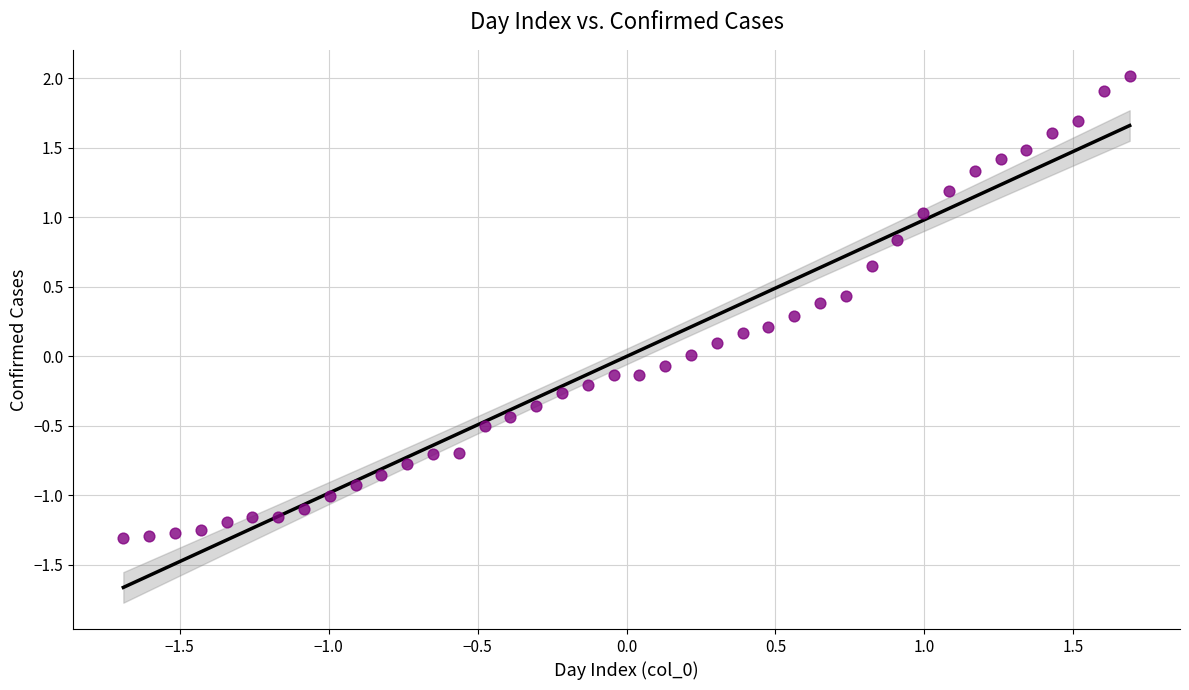

What is the range of X values (max minus min)?

3.4